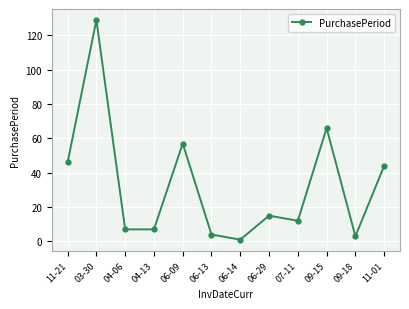

What is the greatest value displayed?

129